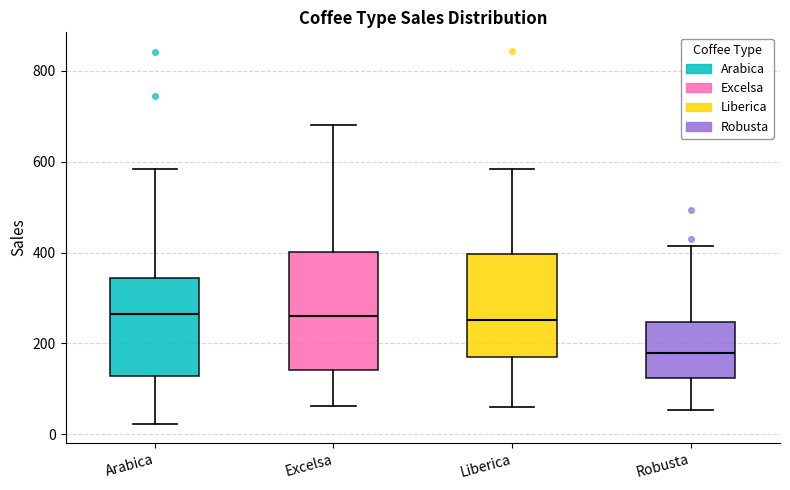

Comparing the boxes themselves (not the whiskers), which one is the tallest?

Excelsa